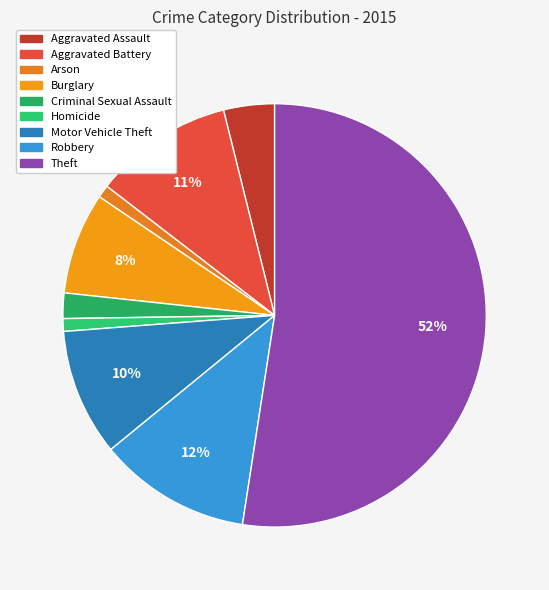

How many slices are in this pie chart?

9